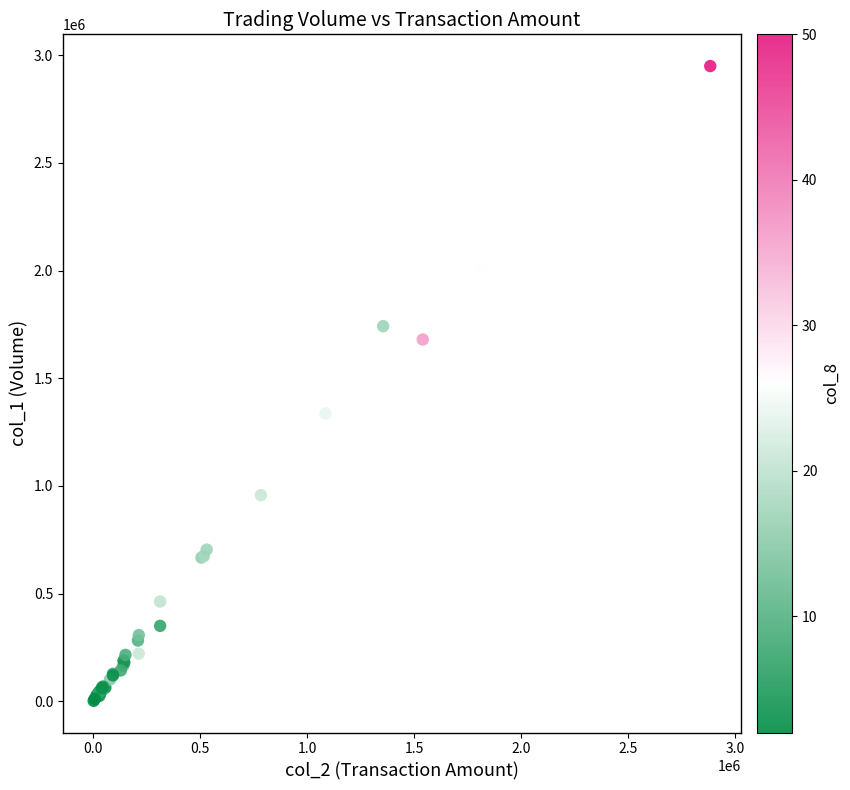

What Y value in the scatter plot is closest to 1476000?

1337000